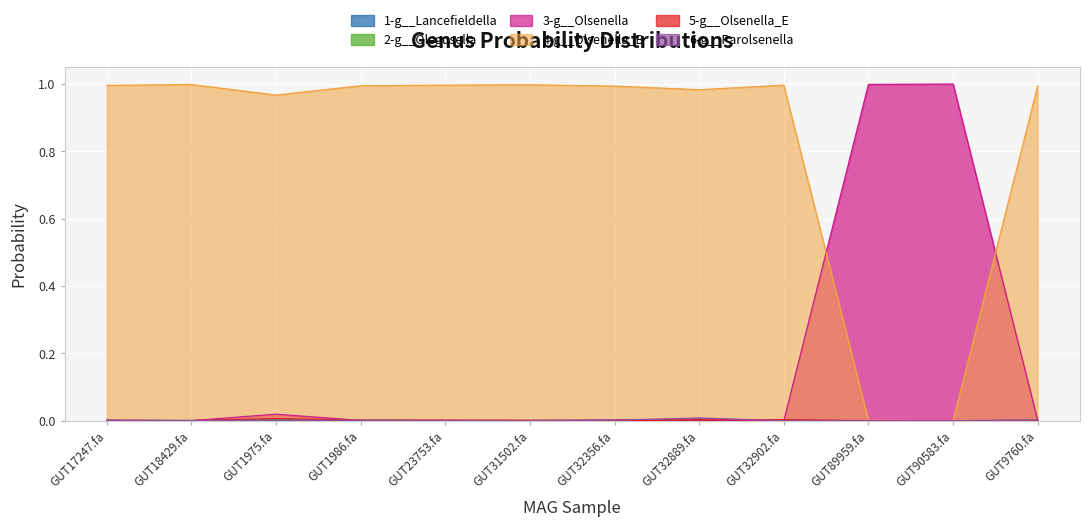

Is the value of 3-g__Olsenella at GUT23753.fa greater than the value of 4-g__Olsenella_B at GUT31502.fa?

No